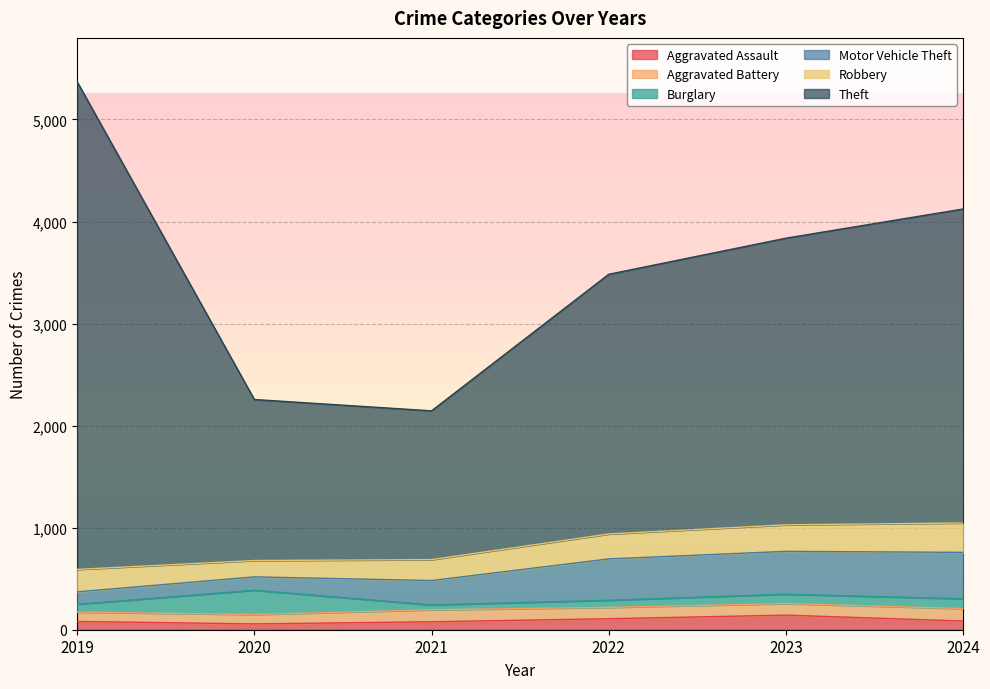

True or false: Theft and Motor Vehicle Theft intersect in this chart.

False